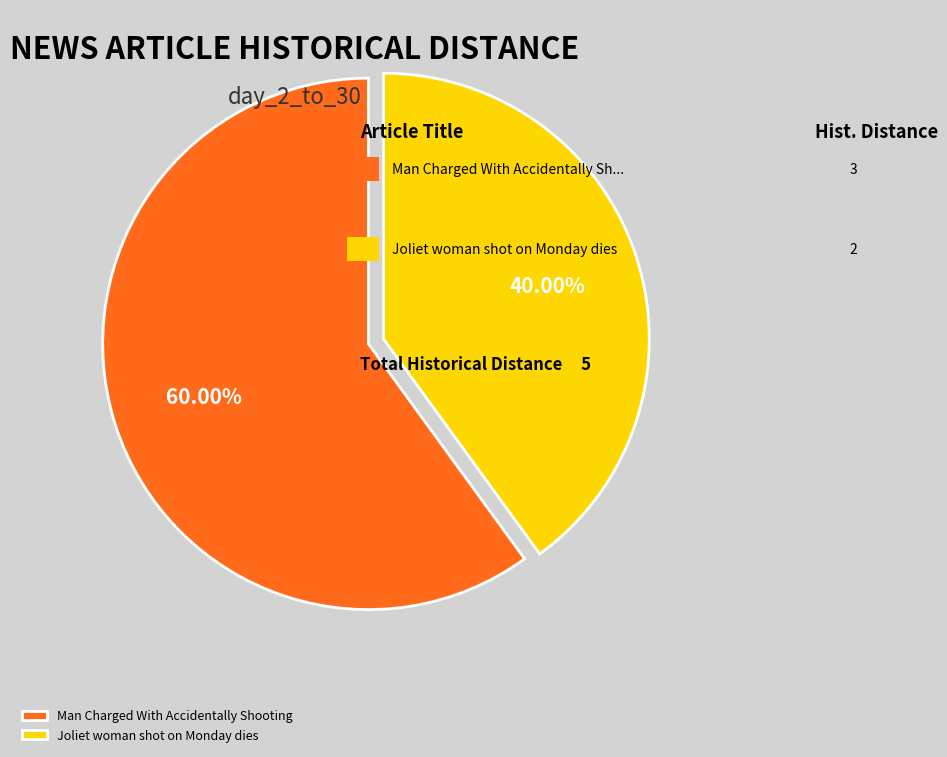

Is the sum of Joliet woman shot on Monday dies and Man Charged With Accidentally Shooting greater than half?

Yes